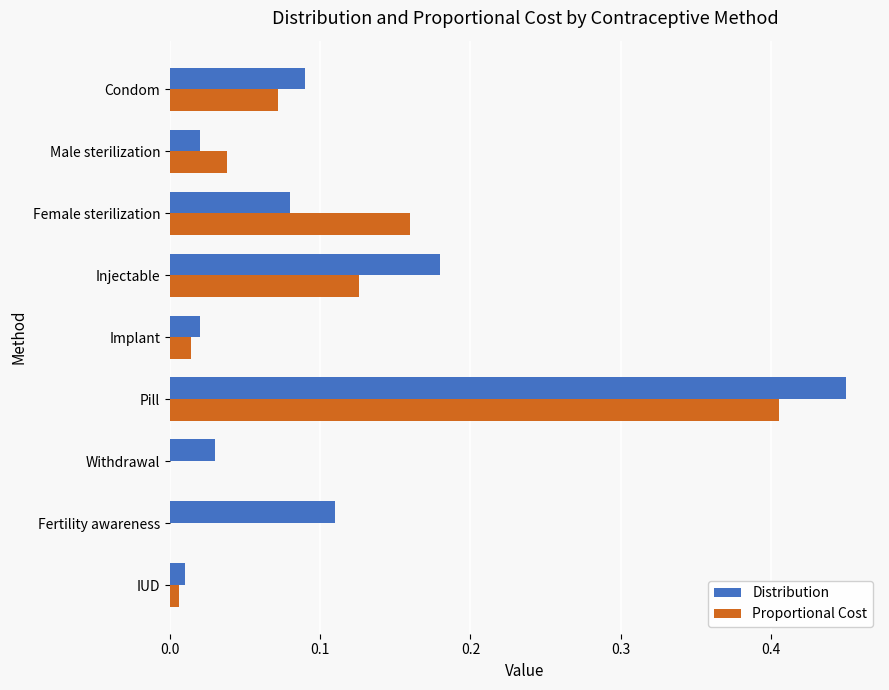

At which category is the sum across all series the highest?

Pill